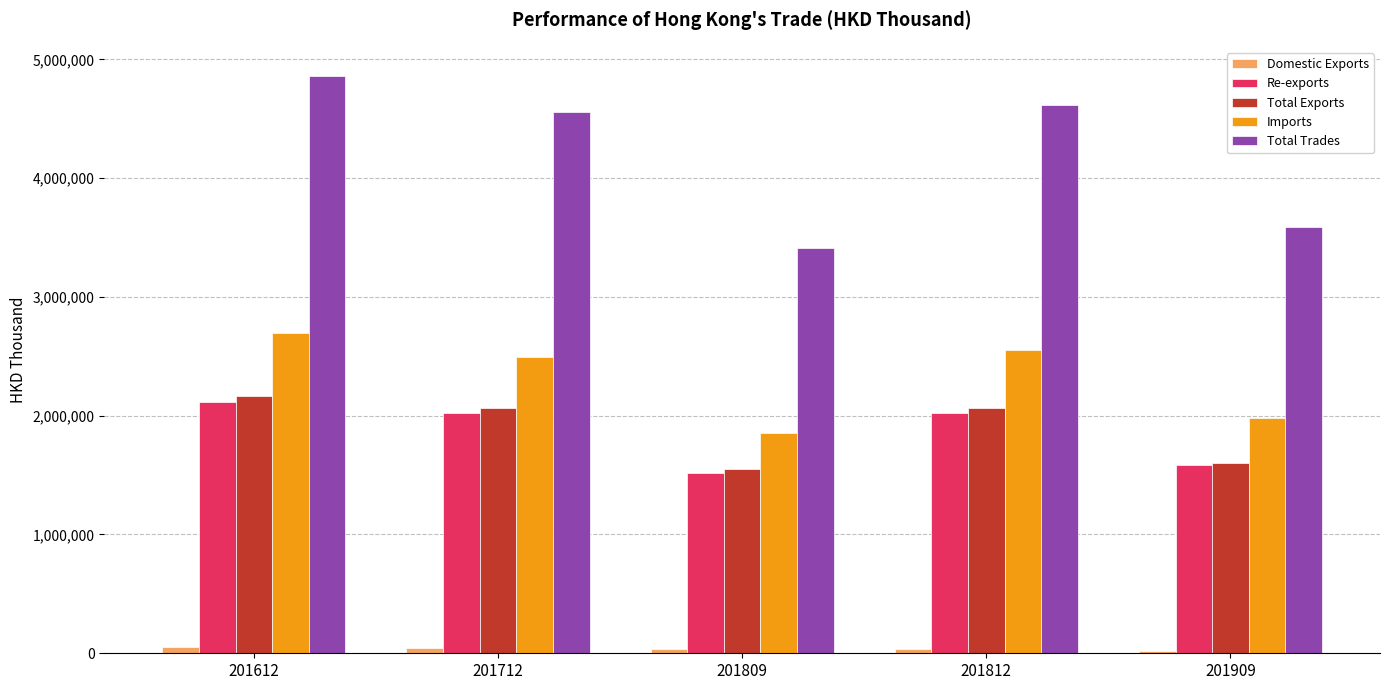

What is the difference between the second highest and minimum values in the Total Exports series?

511558.2